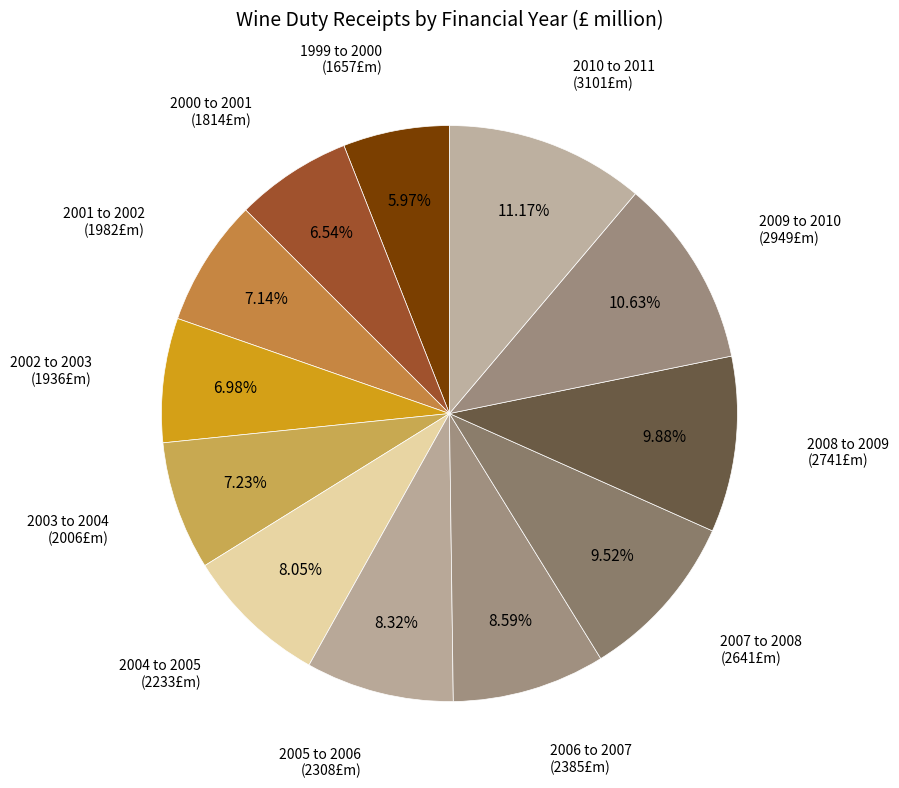

What is the largest slice in the pie chart?

2010 to 2011